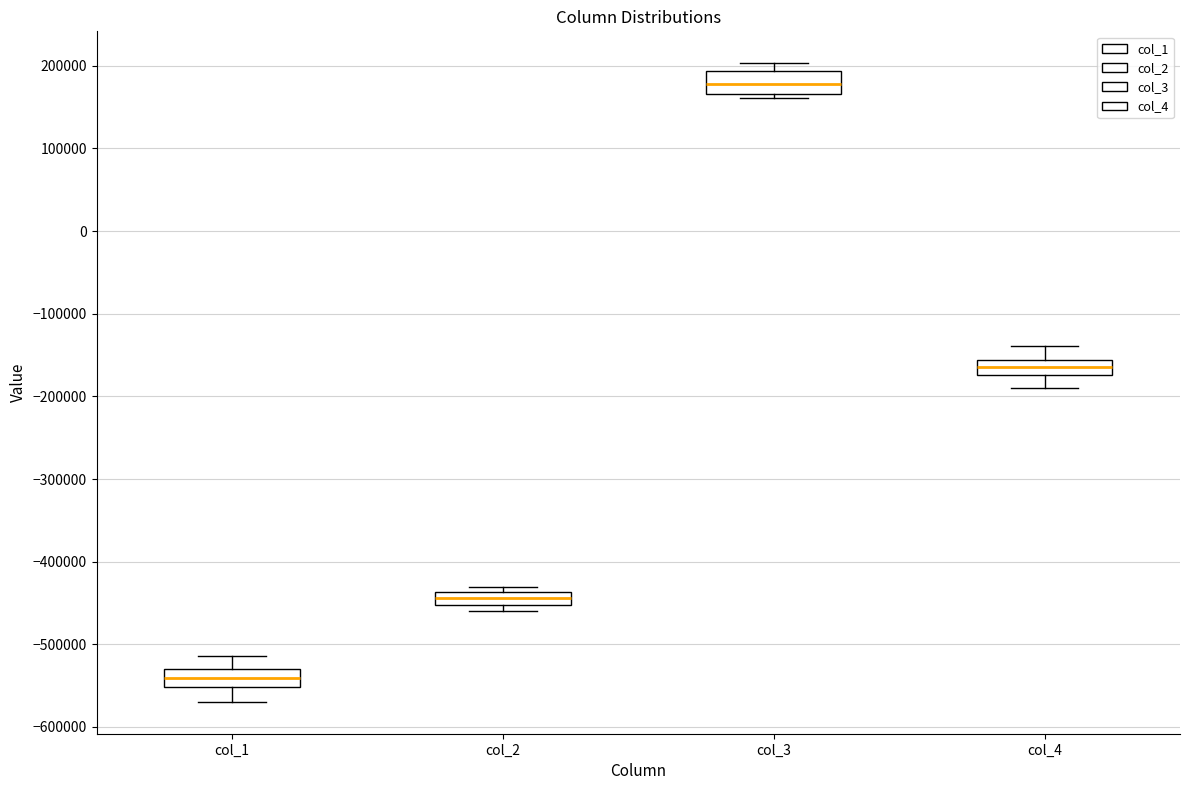

Which box's median line is the highest?

col_3